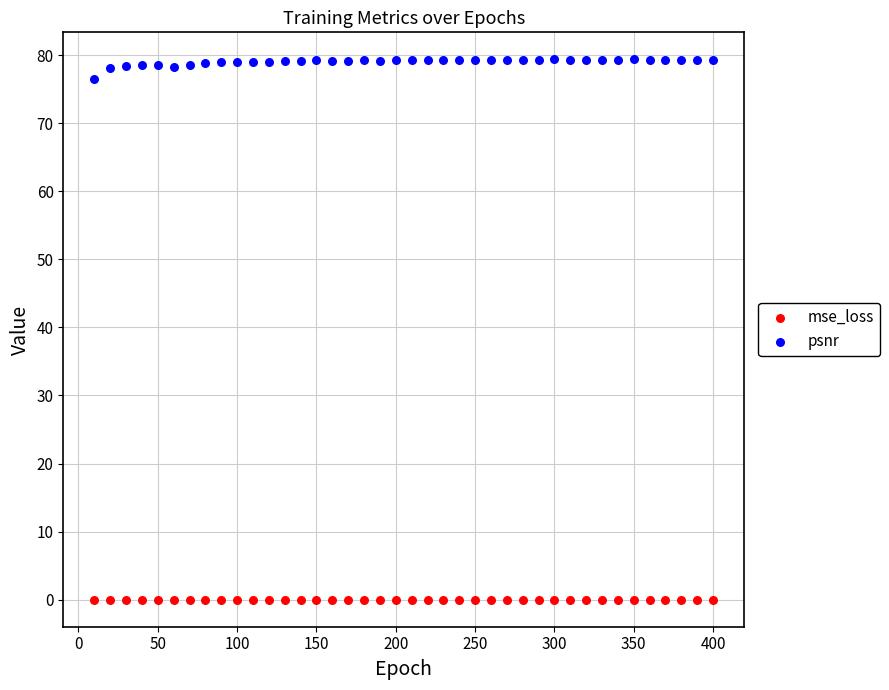

What are all the series names shown in the legend?

mse_loss, psnr